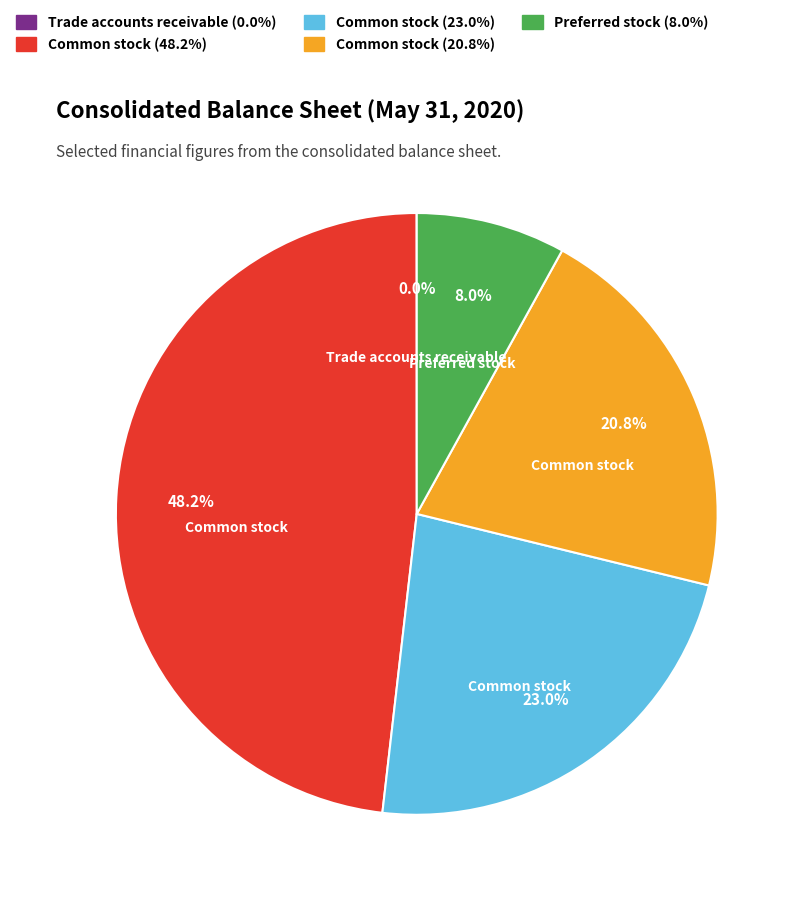

Does any single category account for the majority?

No